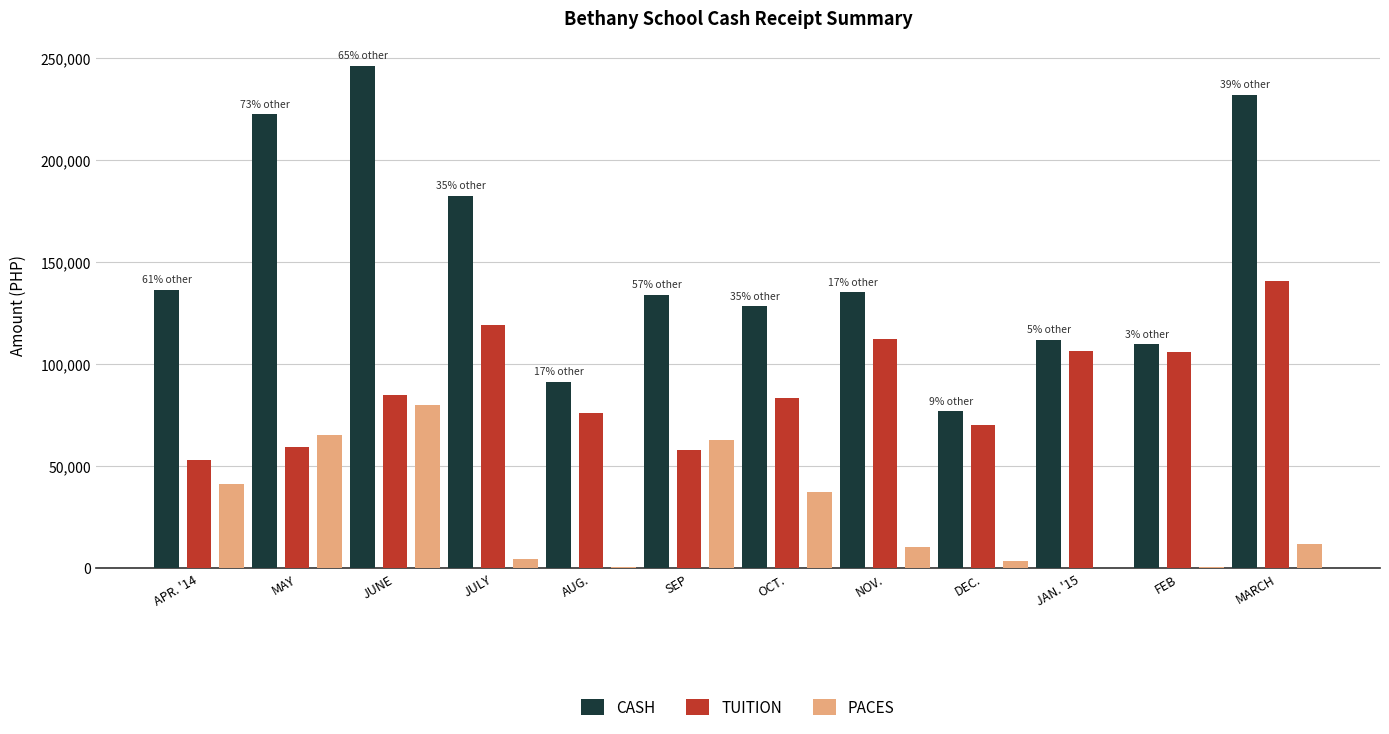

The value of TUITION at MARCH is 140959.7. True or false?

True